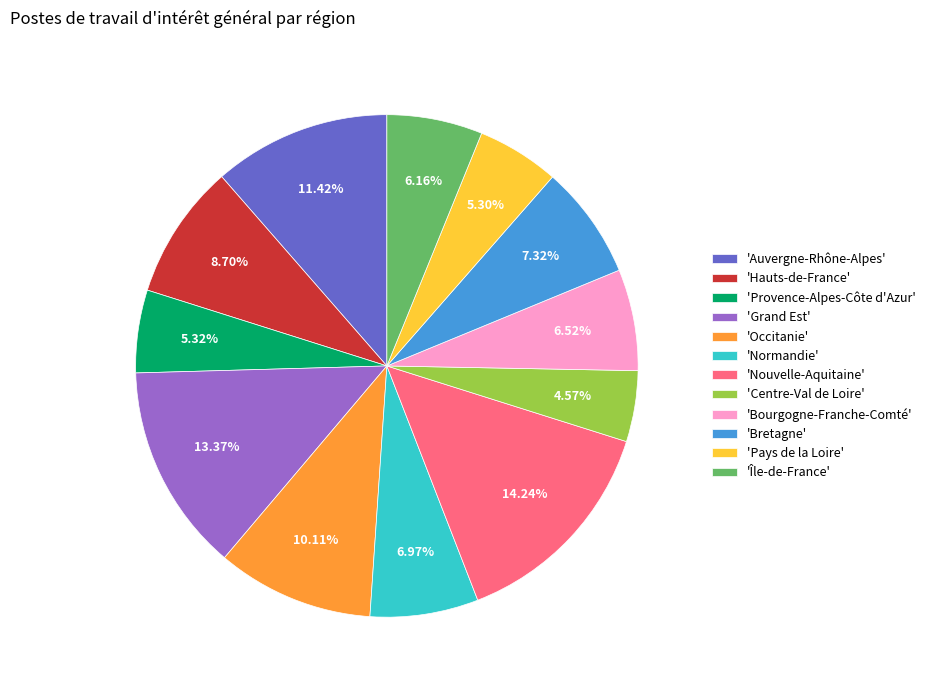

Is there any slice that represents more than half of the pie?

No